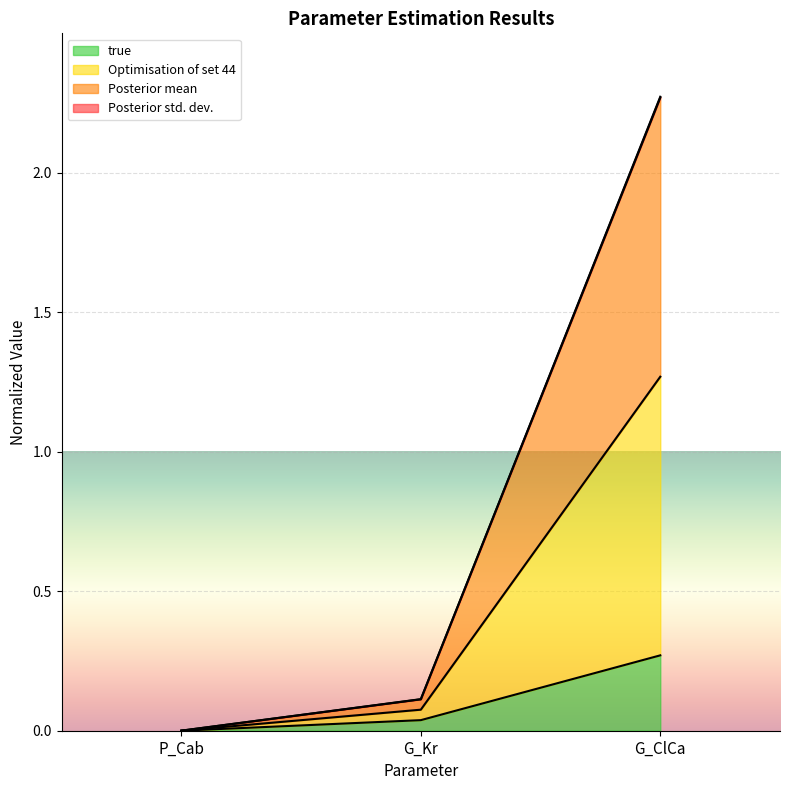

How many categories are shown in the chart?

3